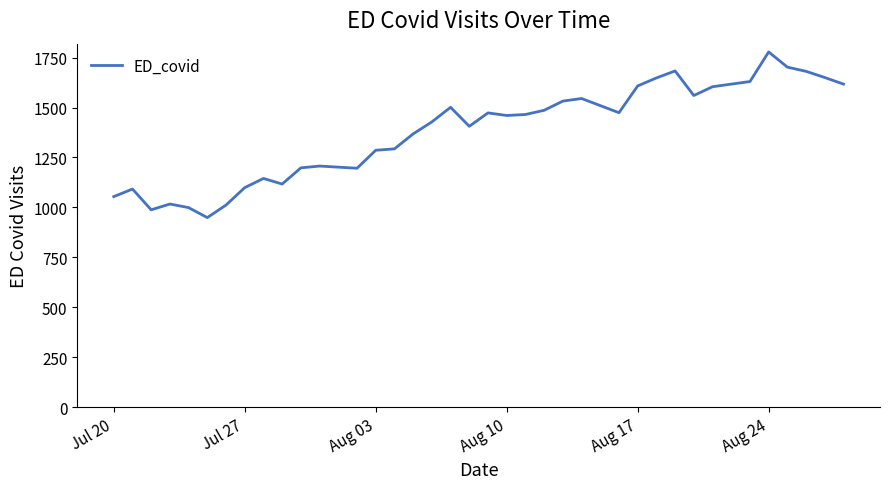

What is the maximum value shown in the chart?

1778